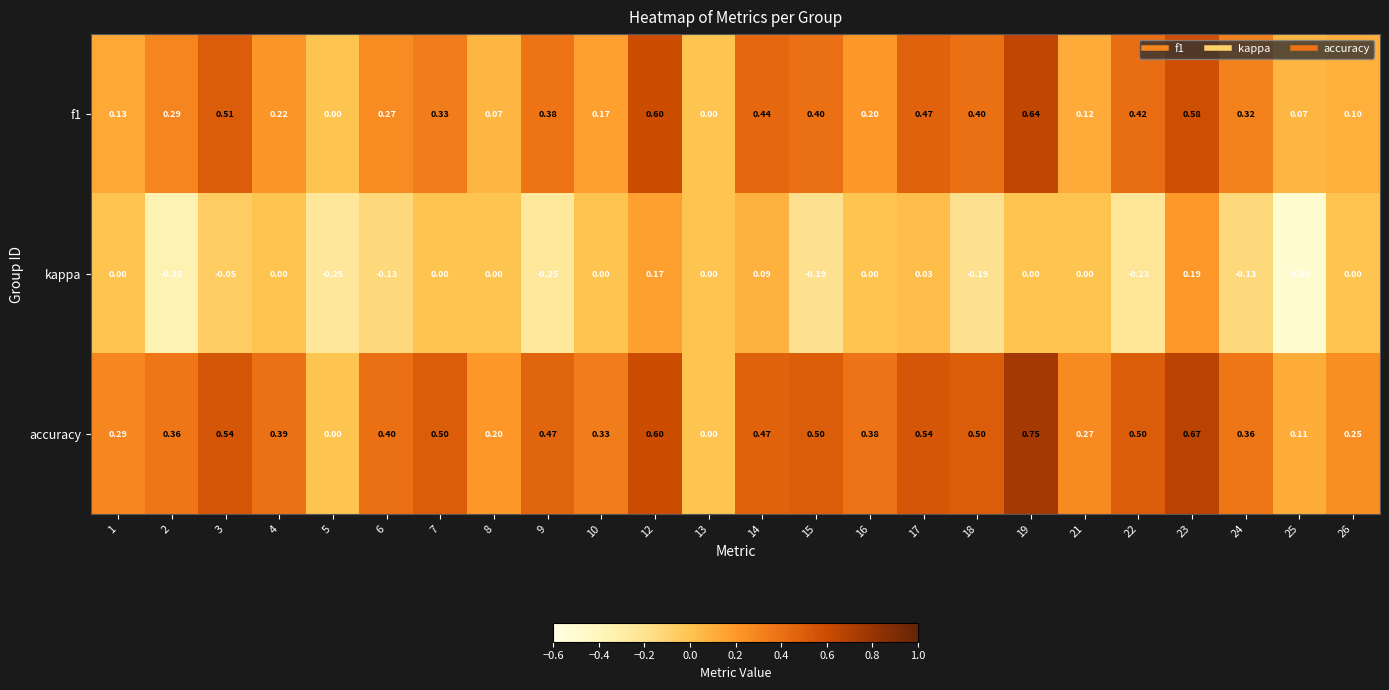

List the series in order of their peak value, lowest first.

kappa, f1, accuracy